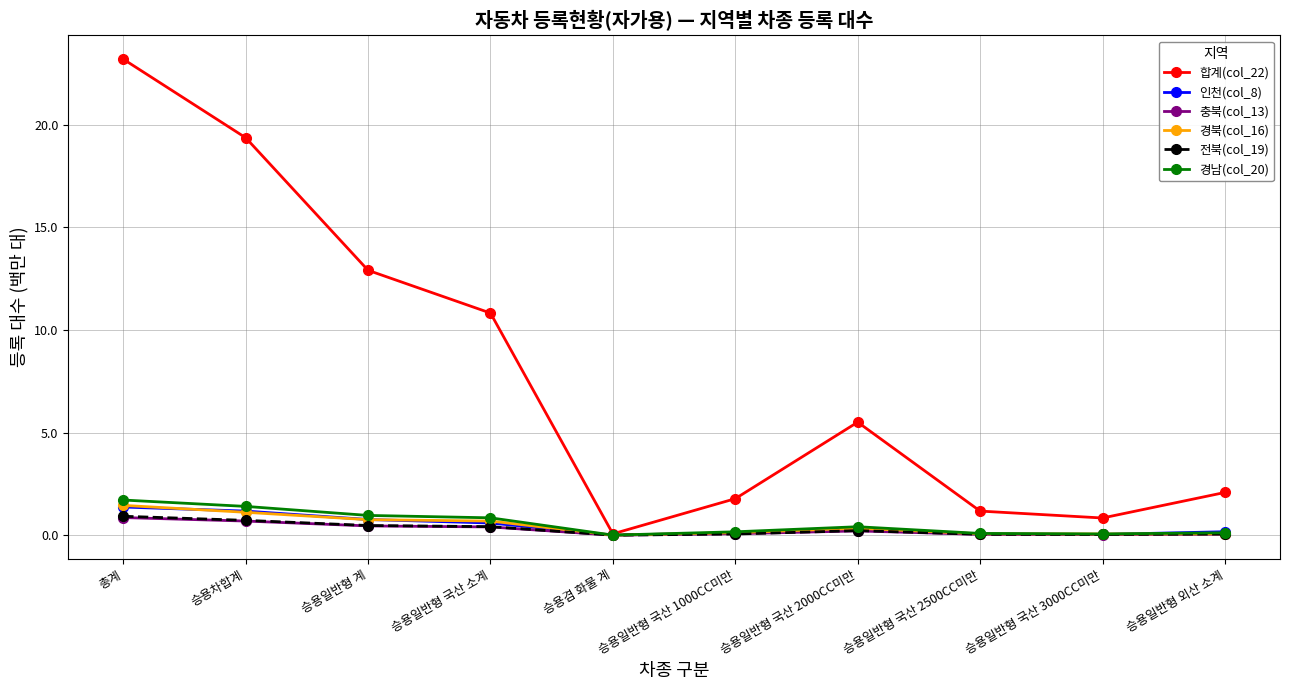

Is the value of 인천(col_8) at 승용일반형 국산 2000CC미만 greater than the value of 합계(col_22) at 승용일반형 국산 3000CC미만?

No